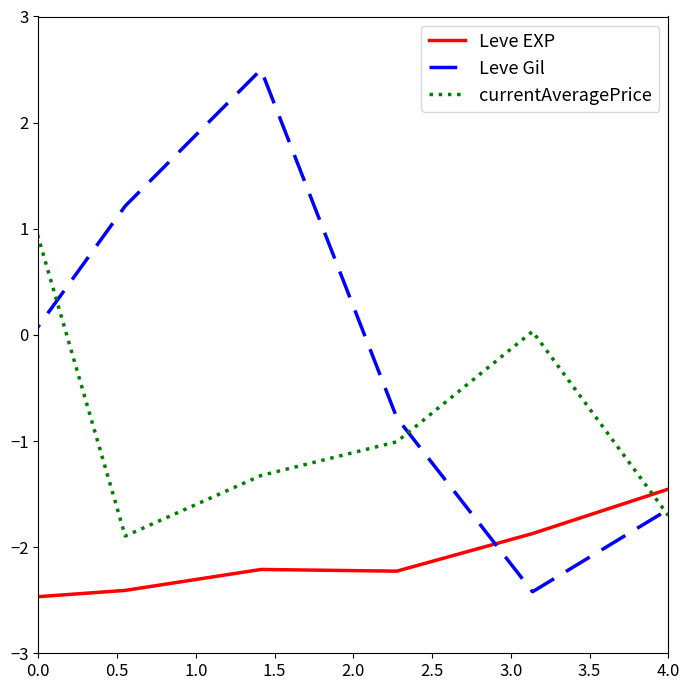

How many values in Leve EXP are below zero?

6